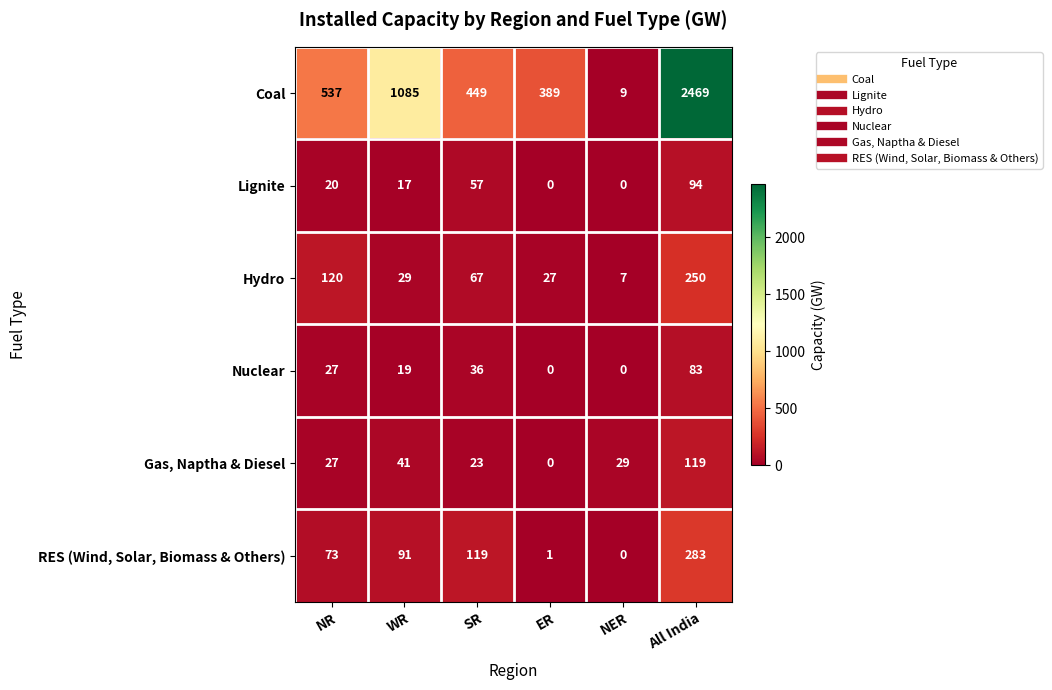

What is the difference between the highest and lowest values at All India?

2386